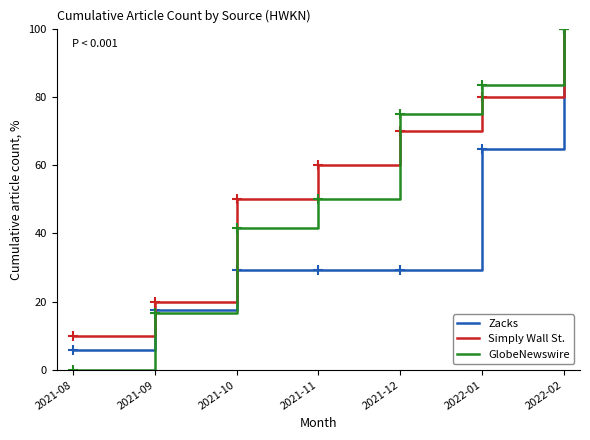

Reading left to right, what are all the values shown in this chart?

Zacks: 2021-08=5.9	2021-09=17.6	2021-10=29.4	2021-11=29.4	2021-12=29.4	2022-01=64.7	2022-02=100.0
Simply Wall St.: 2021-08=10.0	2021-09=20.0	2021-10=50.0	2021-11=60.0	2021-12=70.0	2022-01=80.0	2022-02=100.0
GlobeNewswire: 2021-08=0.0	2021-09=16.7	2021-10=41.7	2021-11=50.0	2021-12=75.0	2022-01=83.3	2022-02=100.0